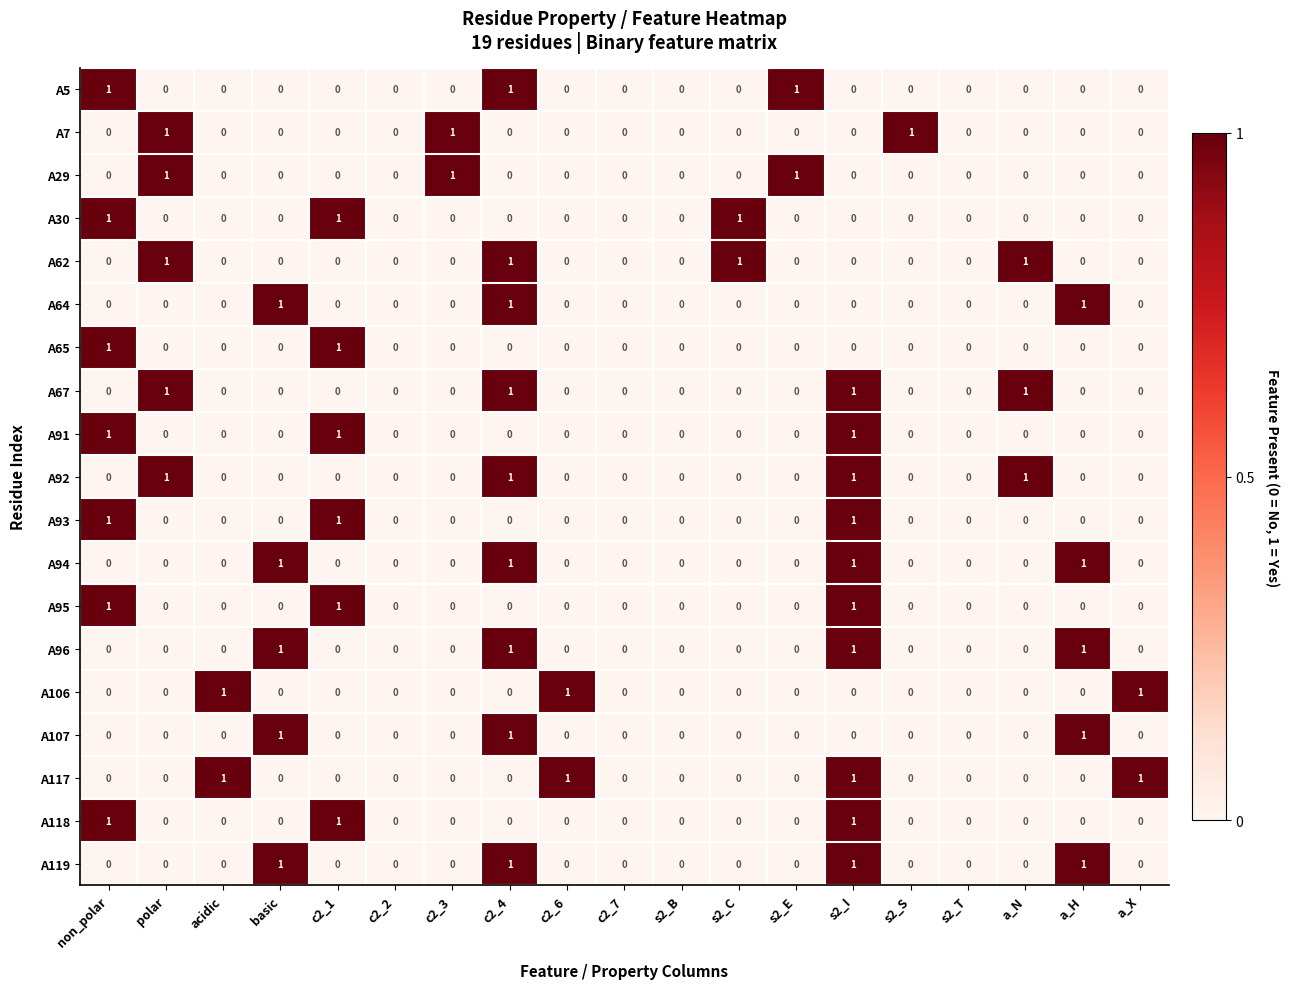

Count the number of categories in the chart.

19